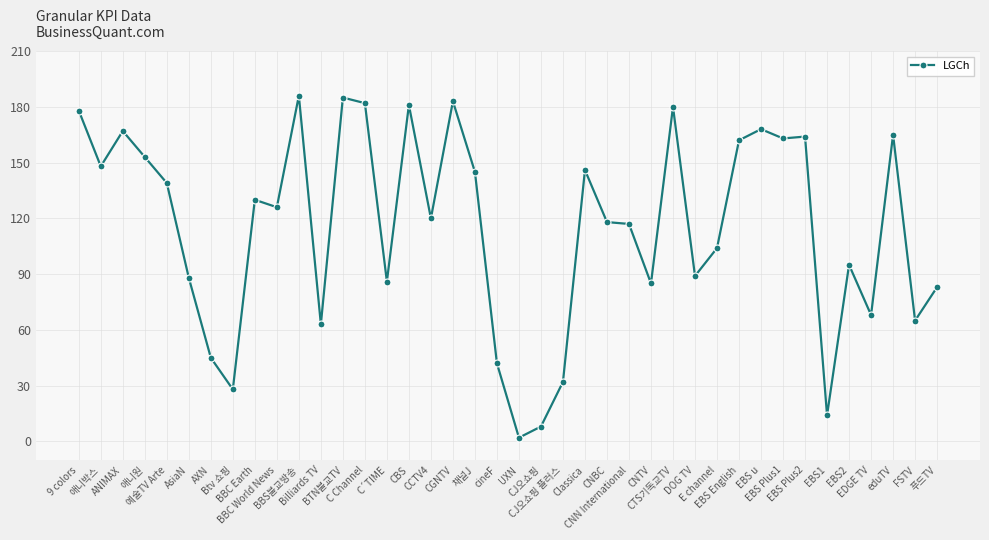

What is the smallest value displayed?

2